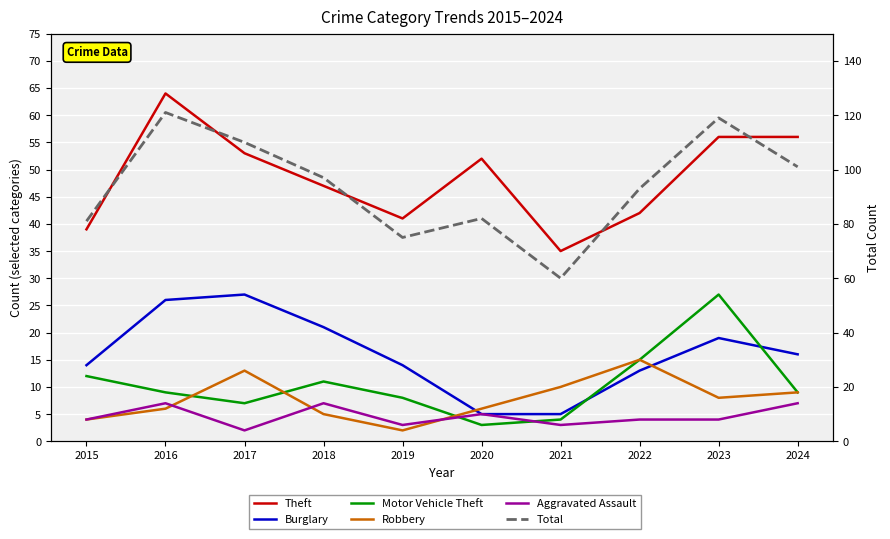

At how many categories does at least one series exceed 65?

9